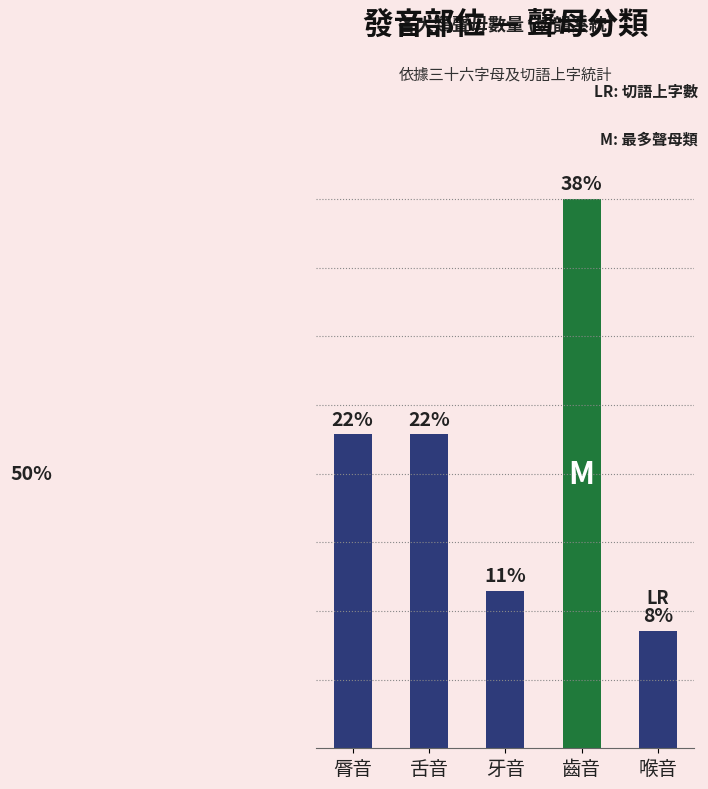

Is it true that the value at 齒音 is 20?

False